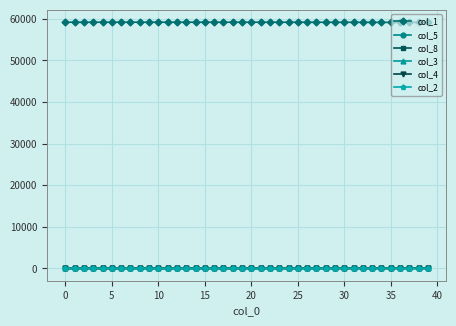

True or false: col_1 and col_8 intersect in this chart.

False